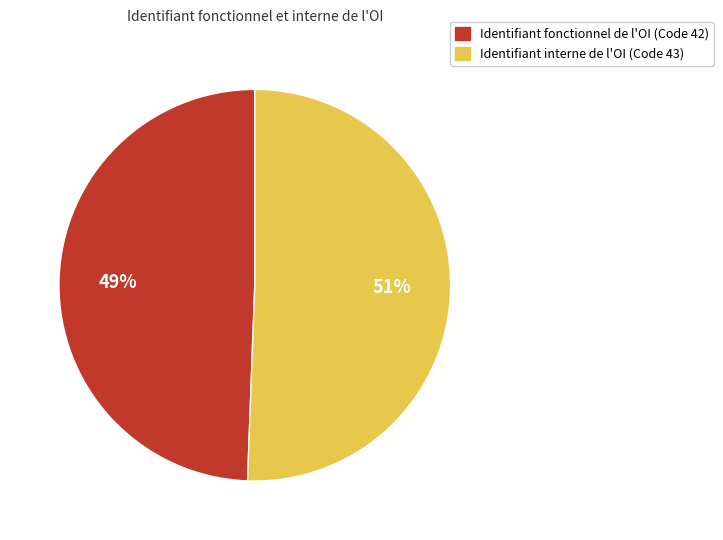

To the nearest percent, what is the average slice percentage?

50%